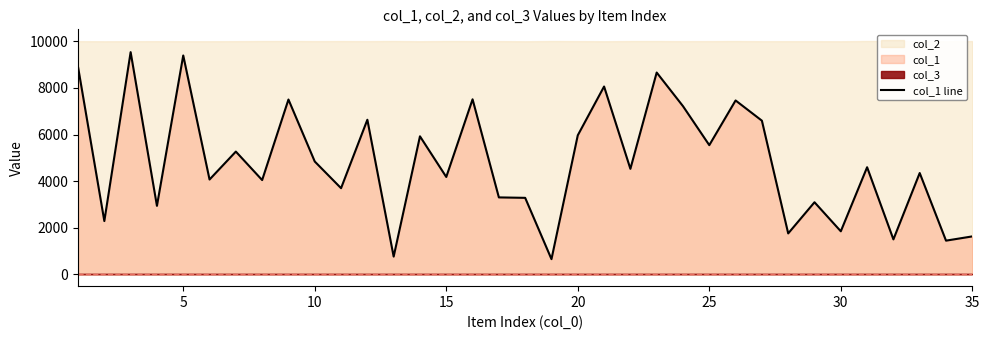

What is the lowest value of the col_1 line series?

658